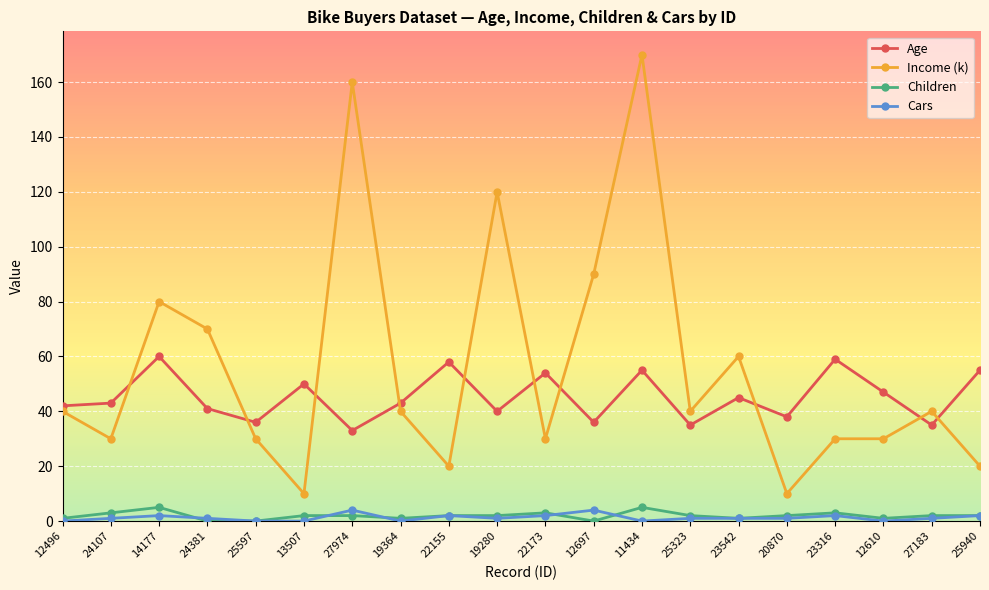

What position from the left is 12610?

18